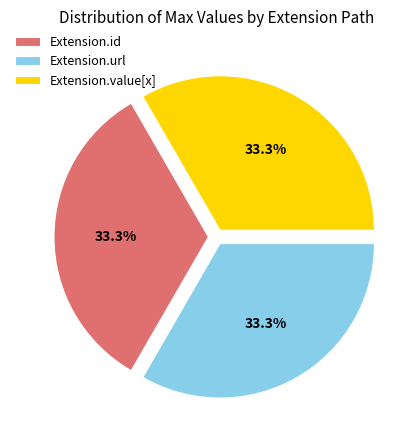

Approximately how many times larger is the value at Extension.url compared to Extension.id?

1.0